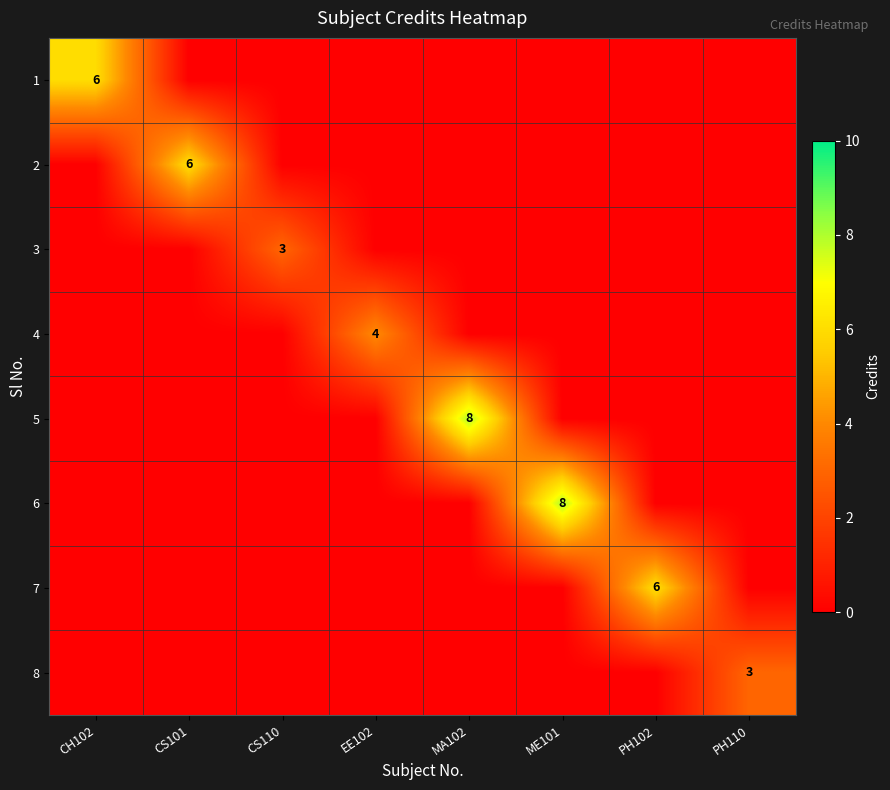

Is it true that 8 equals 3 at PH110?

True